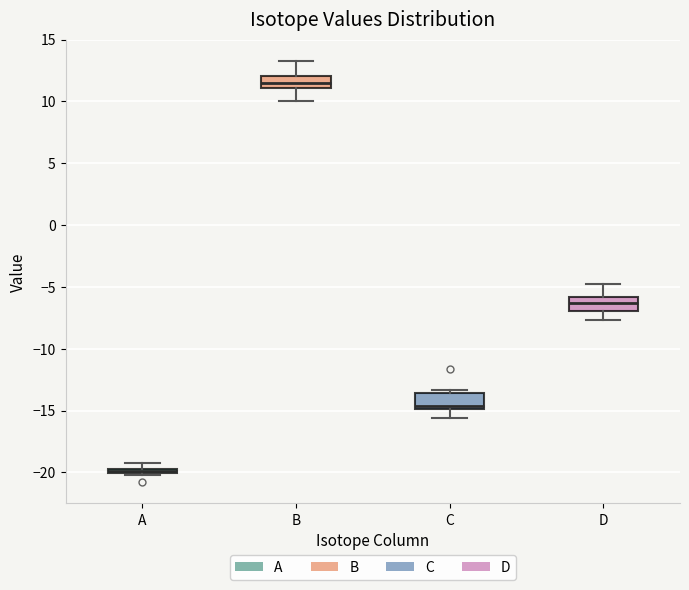

Which box has the highest median line?

B